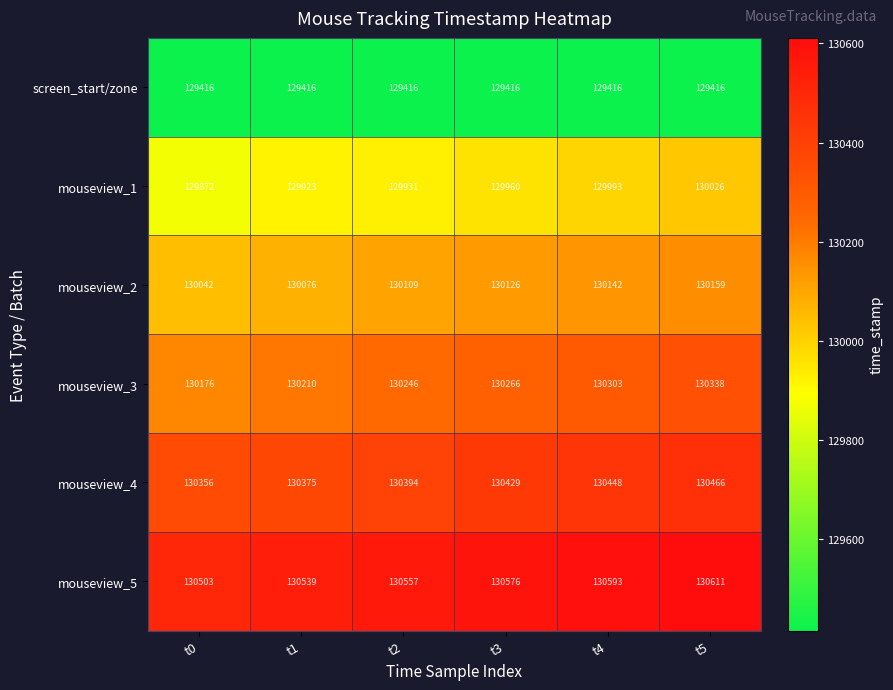

At how many categories does at least one series exceed 129857?

6